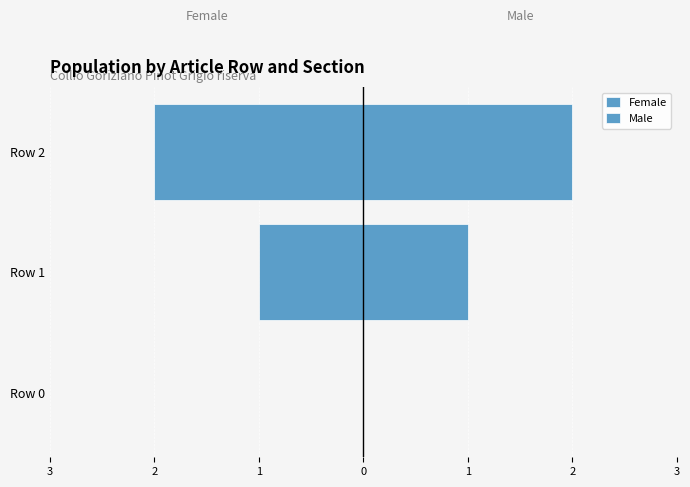

Which series changed the most between Row 0 and Row 2?

Female